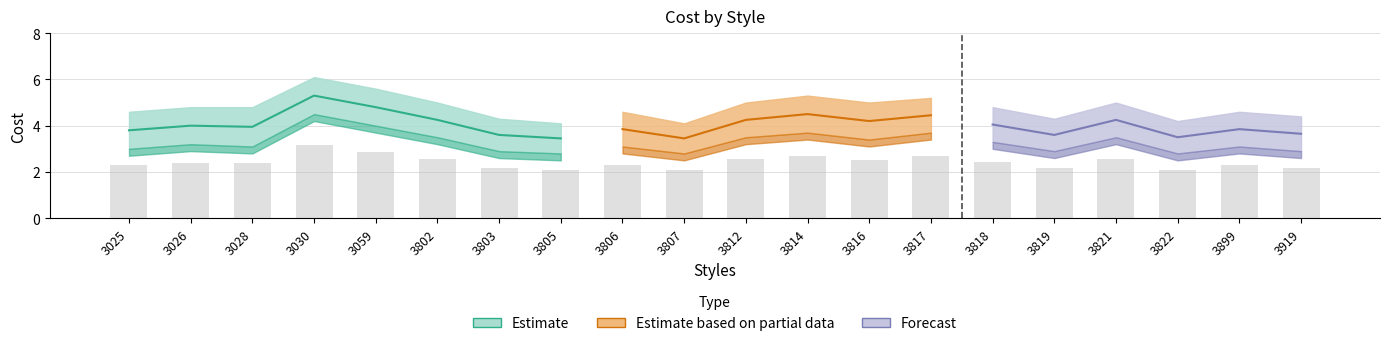

What is the difference between the maximum and minimum values?

1.1